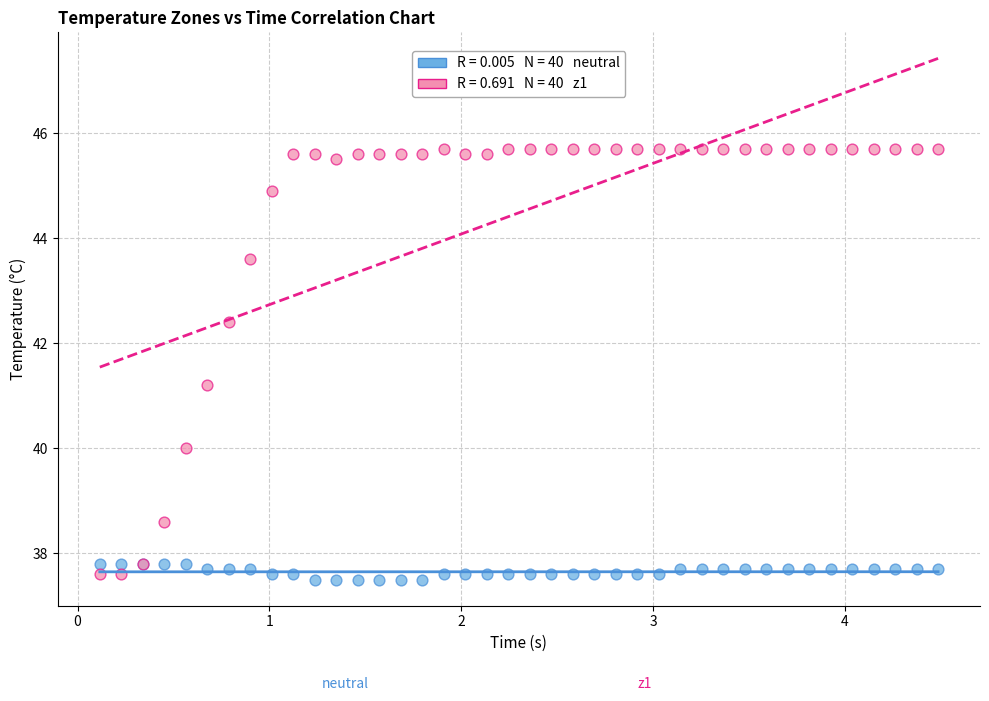

Across all series, what Y value is closest to 41?

41.2